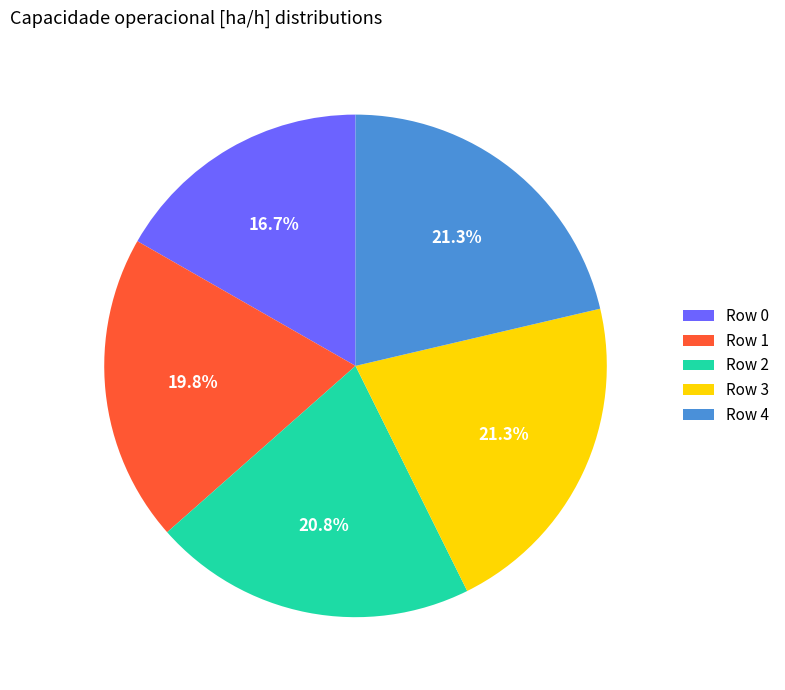

How many segments does this pie chart have?

5